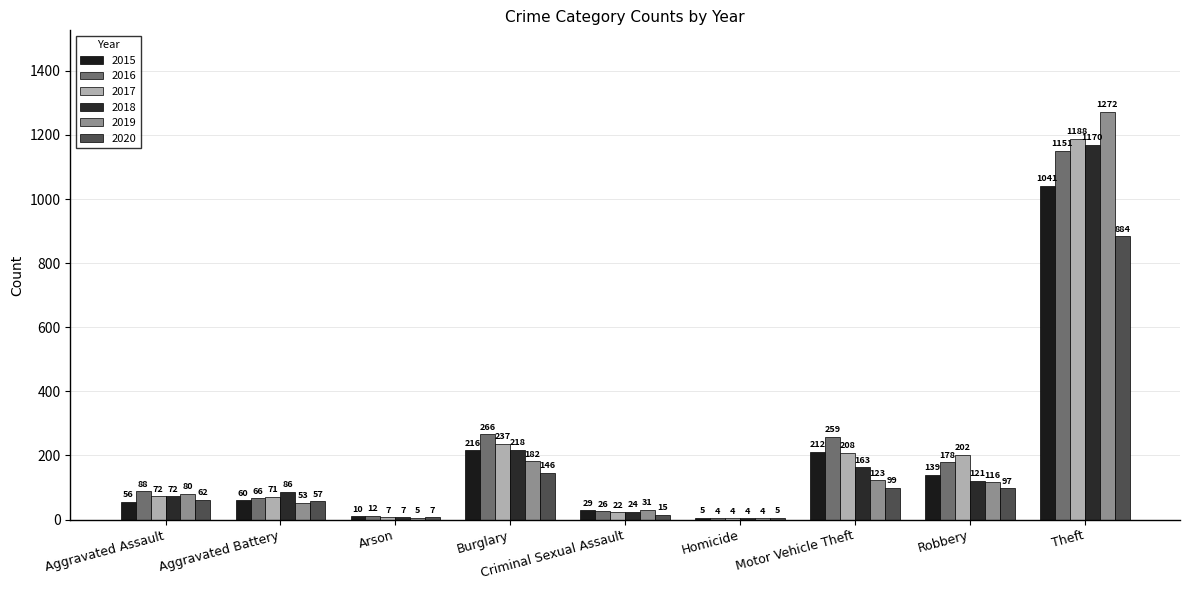

Reading left to right, transcribe all the data shown in this chart.

2015: 56	60	10	216	29	5	212	139	1041
2016: 88	66	12	266	26	4	259	178	1151
2017: 72	71	7	237	22	4	208	202	1188
2018: 72	86	7	218	24	4	163	121	1170
2019: 80	53	5	182	31	4	123	116	1272
2020: 62	57	7	146	15	5	99	97	884